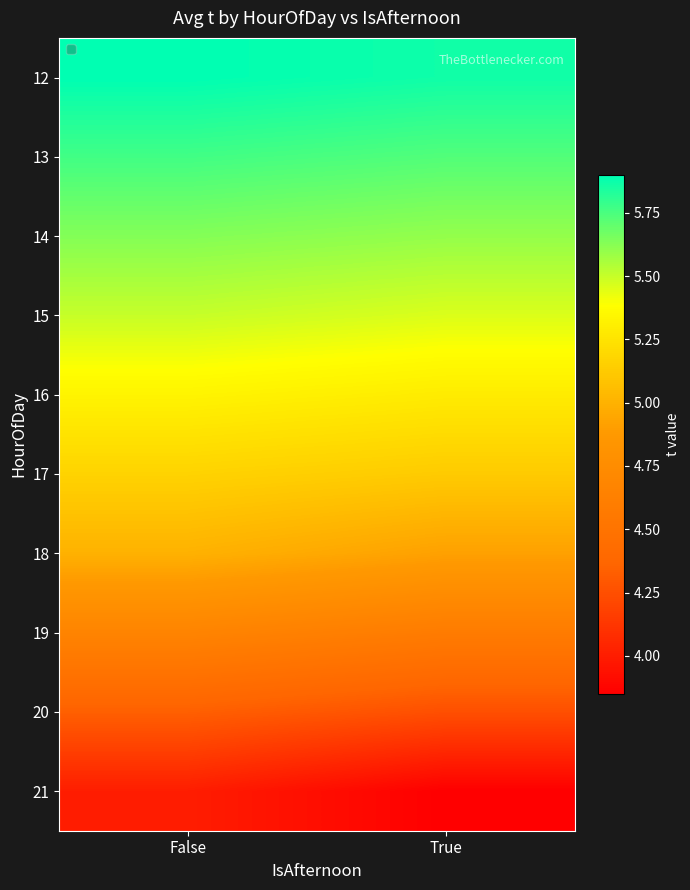

List the series in order of their peak value, lowest first.

21, 20, 19, 18, 17, 16, 15, 14, 13, 12